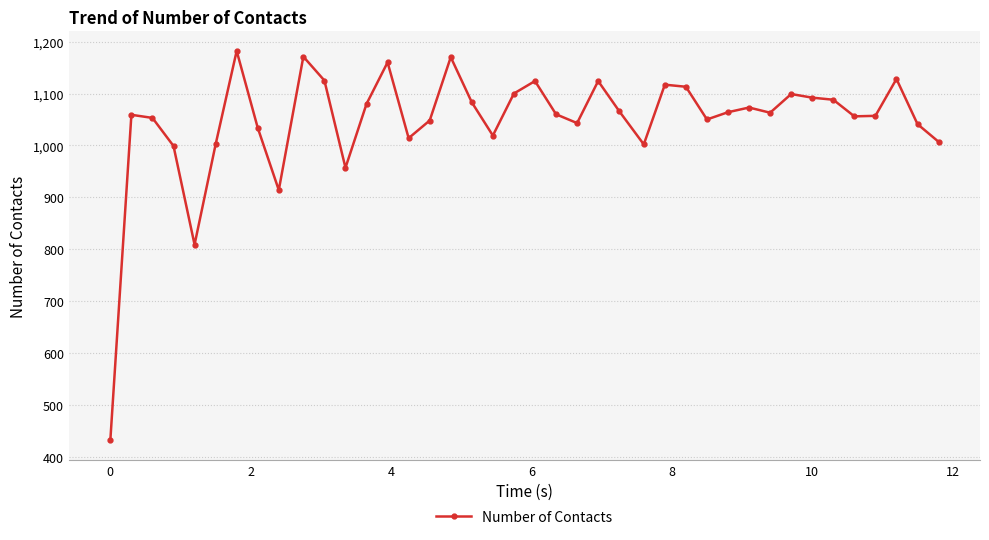

What is the value of the 13th point from the left?

1080